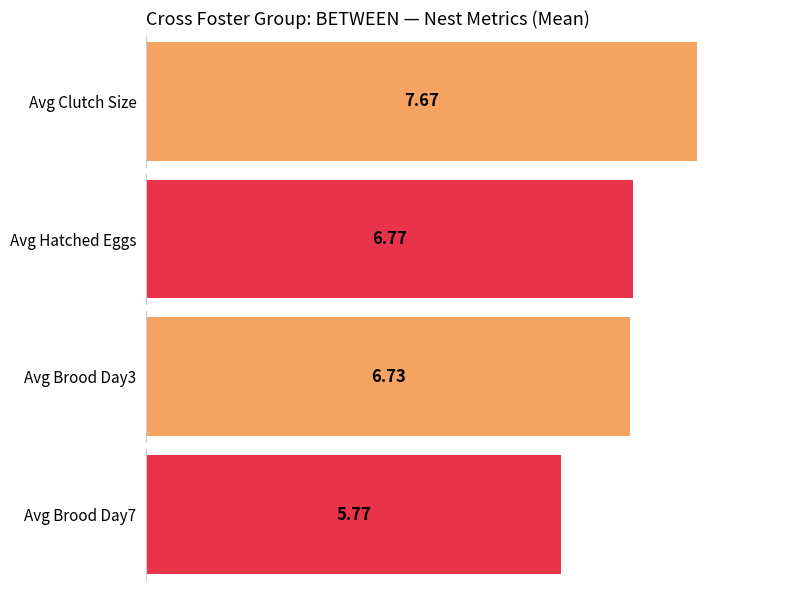

Are the bars grouped side by side (vs. stacked)?

Yes